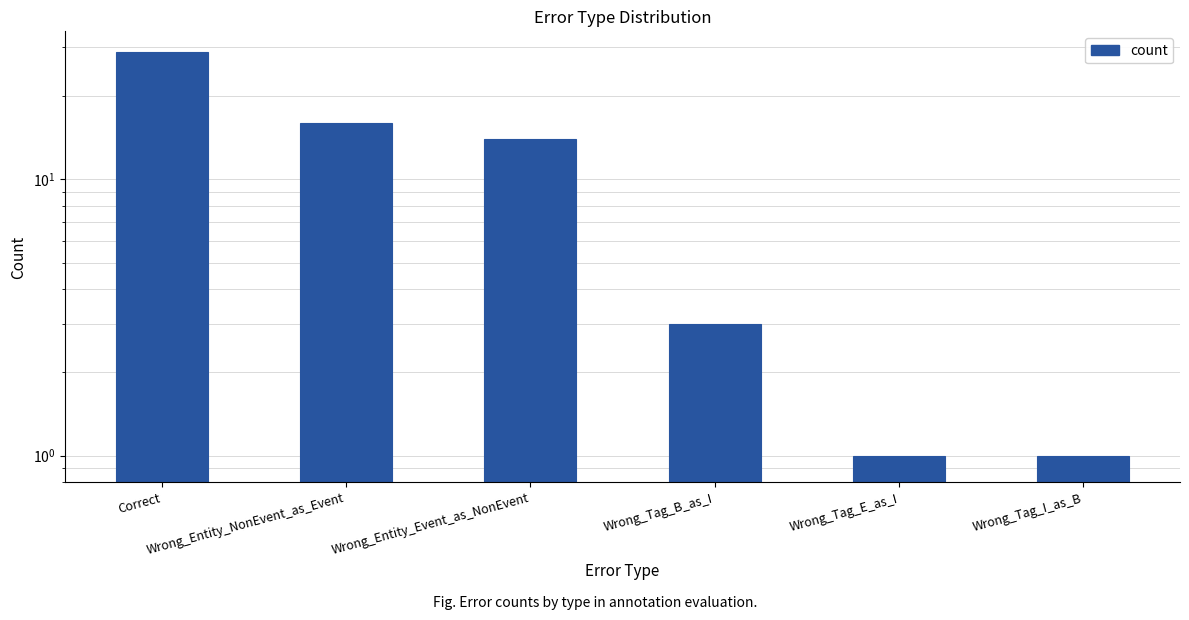

What is the label of the 4th bar from the left?

Wrong_Tag_B_as_I